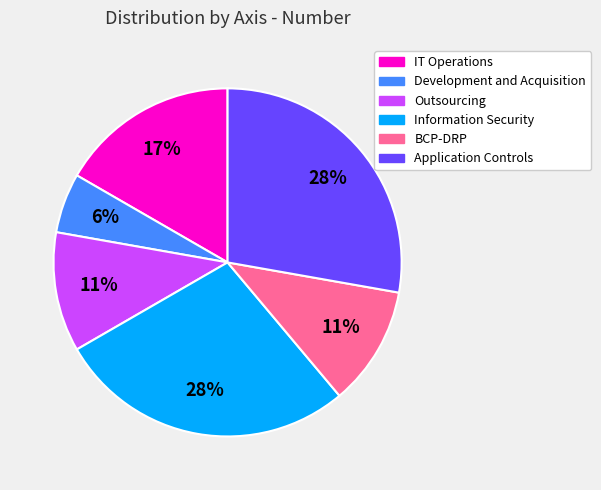

Count the number of slices in the pie.

6